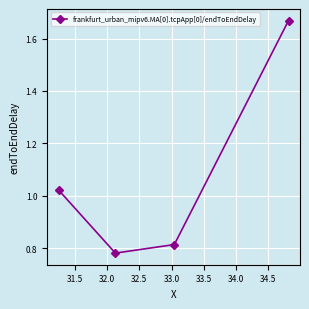

How many interior local valleys (lower than both neighbors) does the data have?

1